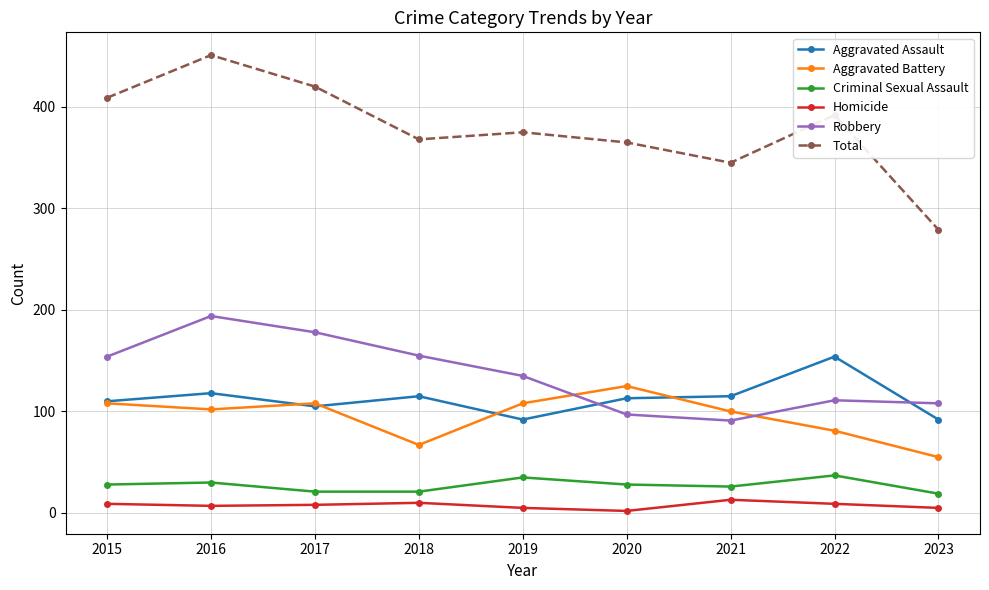

True or false: Criminal Sexual Assault and Robbery intersect in this chart.

False